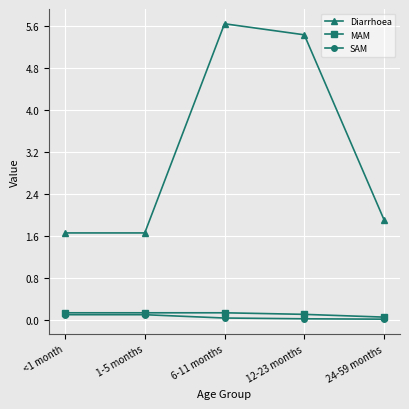

True or false: Diarrhoea and MAM cross at least once.

False